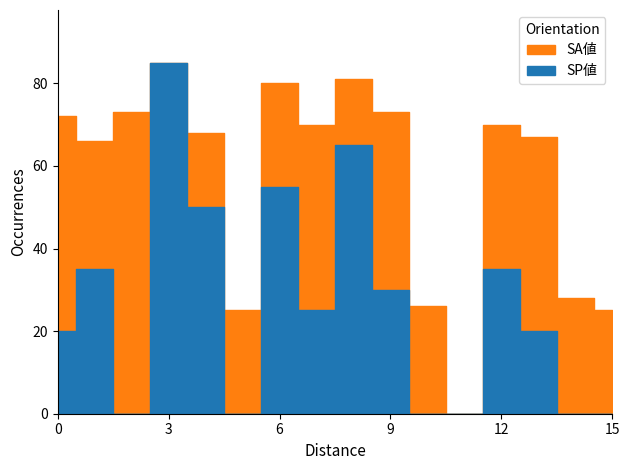

In SA値, how many points are higher than both neighbors (excluding endpoints)?

4